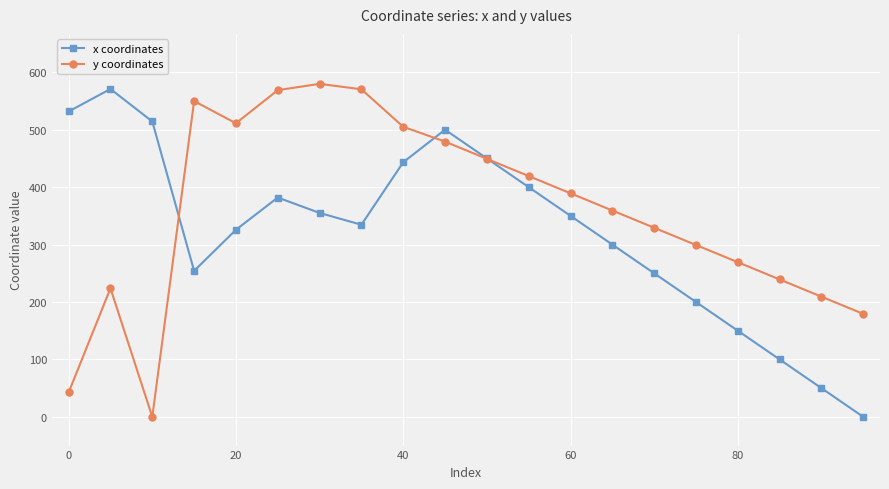

Rank the series by their average value, from lowest to highest.

x coordinates, y coordinates